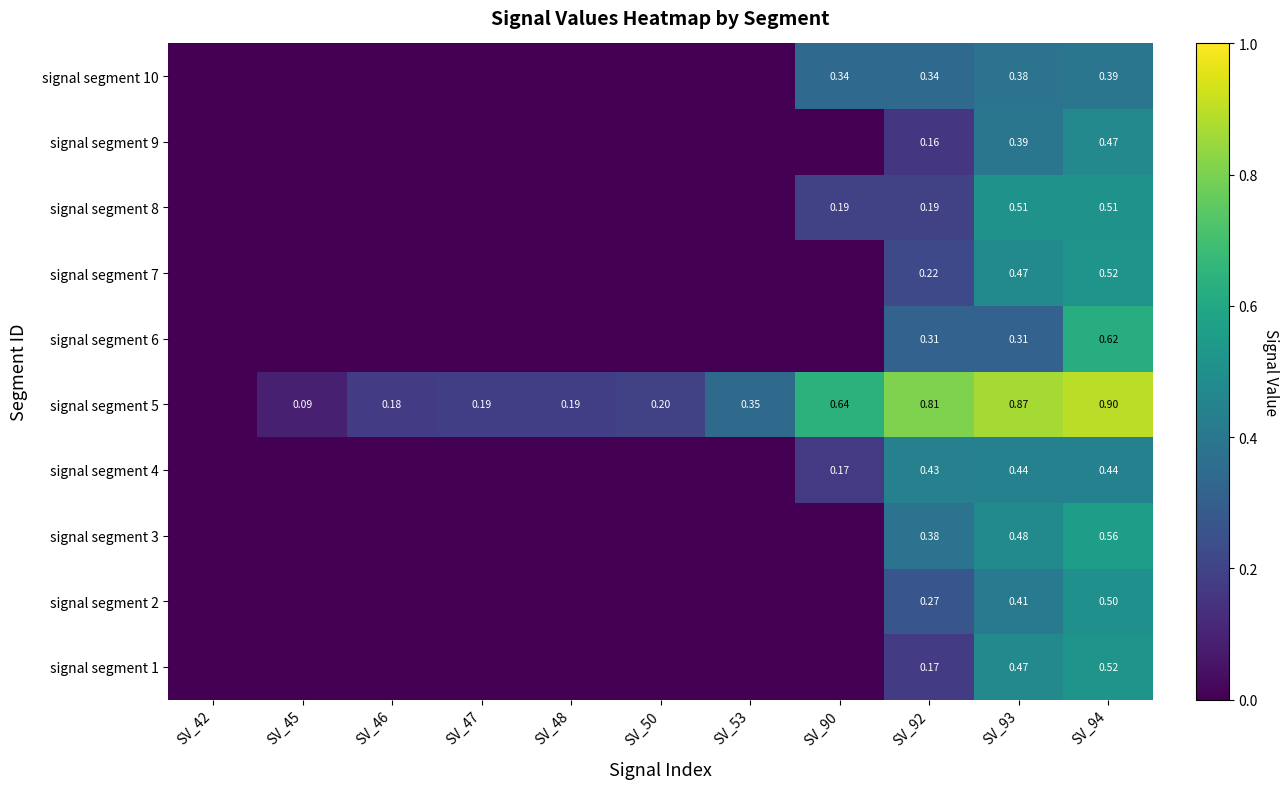

Between SV_45 and SV_46, which is larger?

SV_45